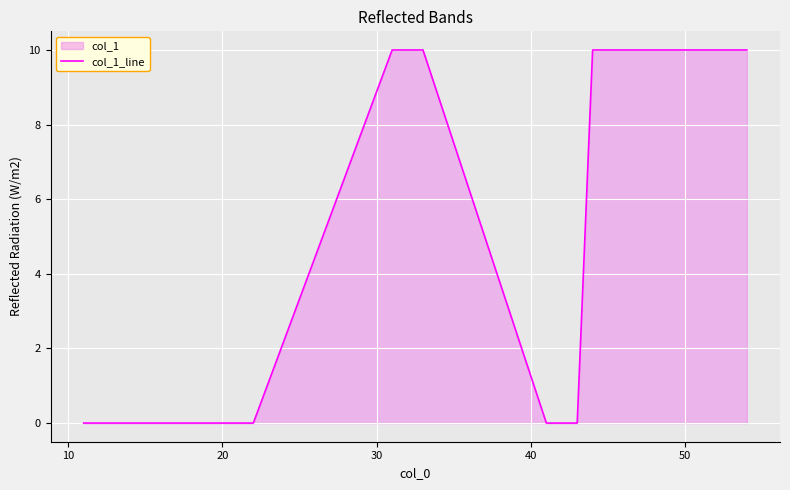

What is the greatest value displayed?

10